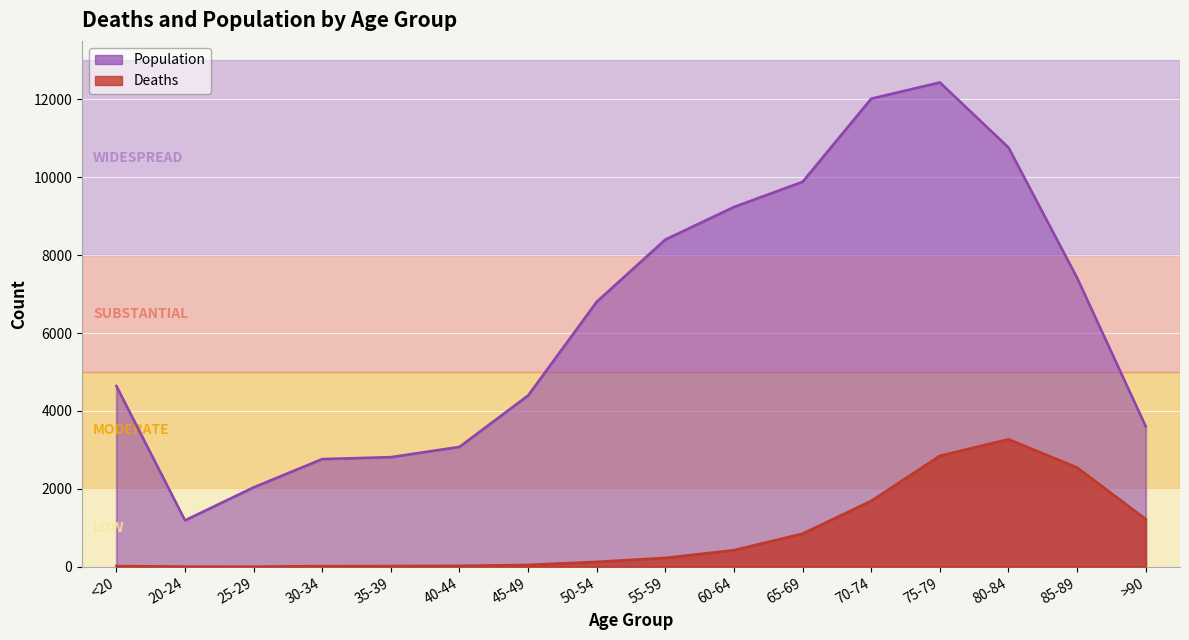

List the series in order of their peak value, lowest first.

Deaths, Population